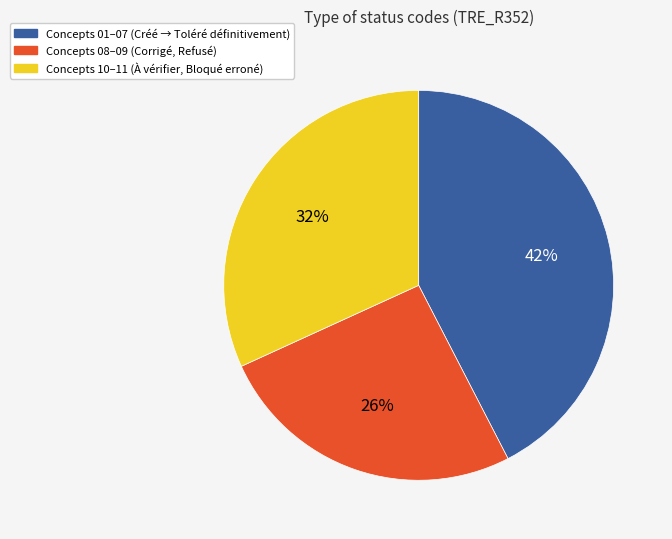

To the nearest percent, what is the average slice percentage?

33%